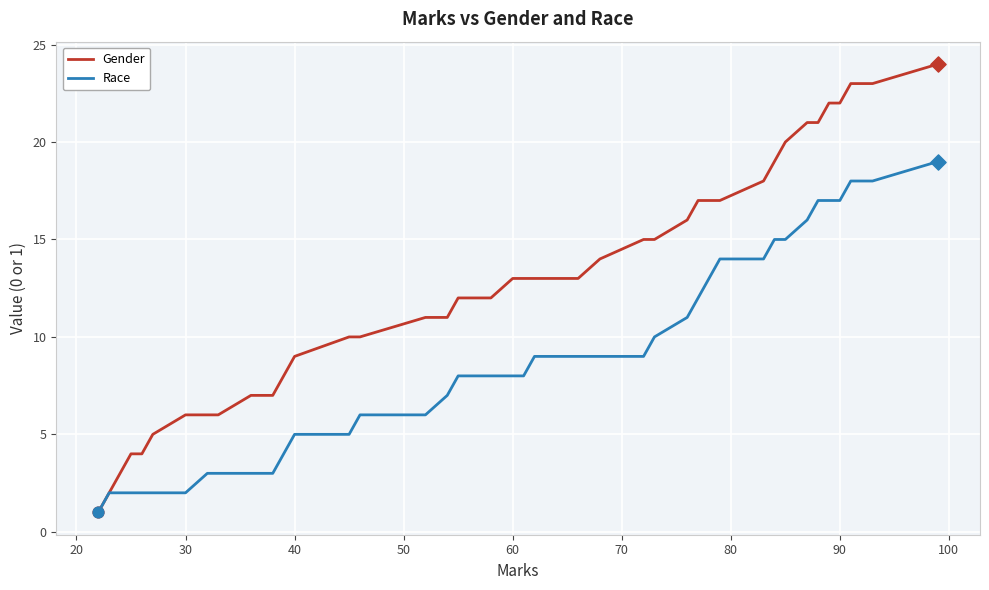

Which series has the largest range (max minus min)?

Gender